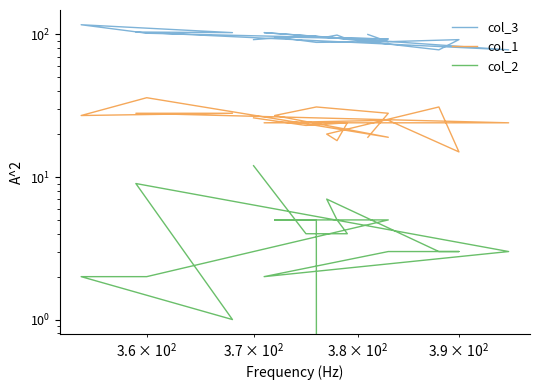

Is the value of col_2 at $\mathdefault{10^{1}}$ greater than the value of col_3 at 12?

No